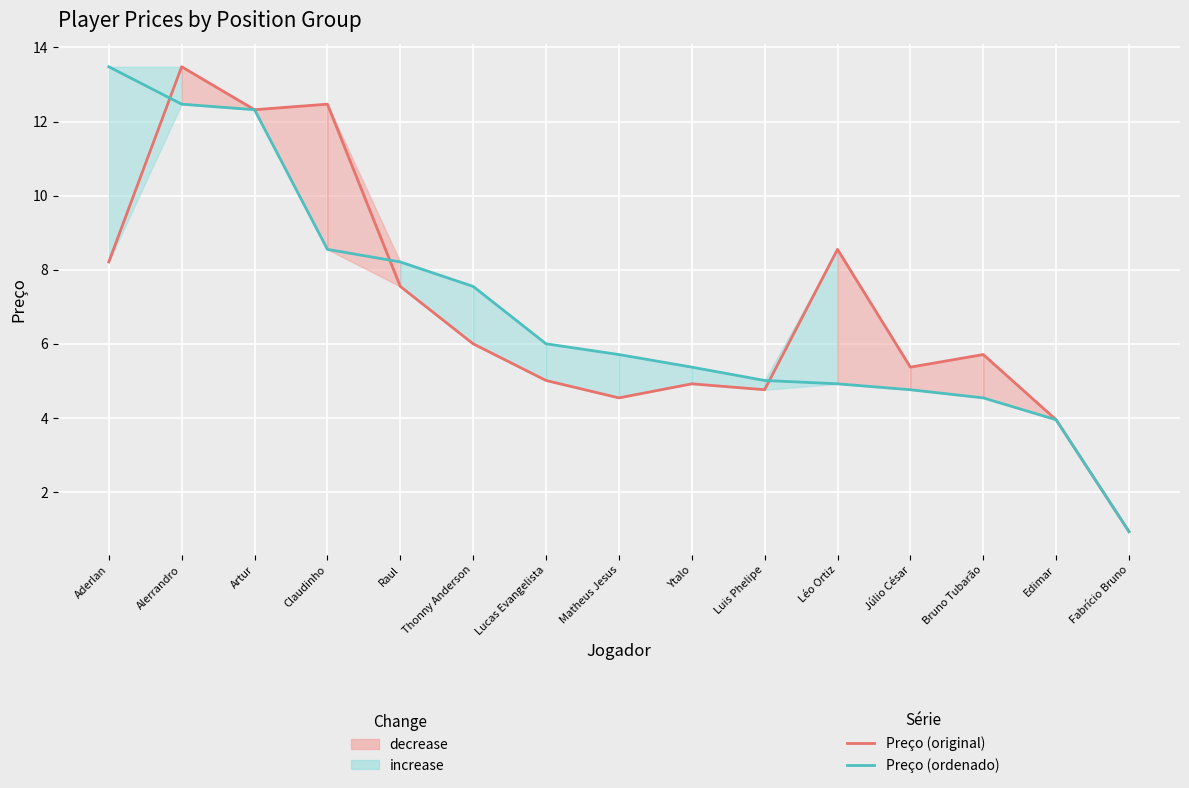

Between which two adjacent categories do Preço (original) and Preço (ordenado) first intersect?

Aderlan and Alerrandro